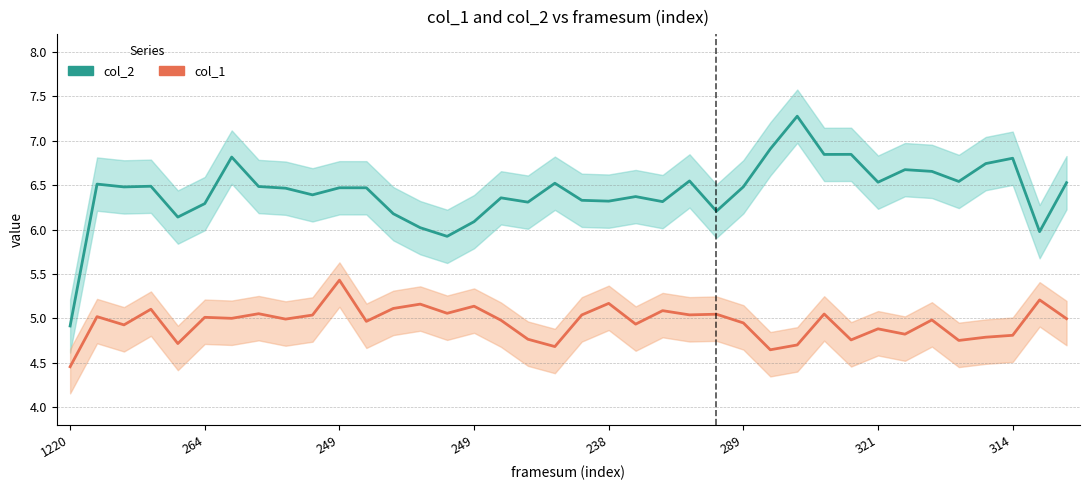

At which label does col_2 reach its peak?

27